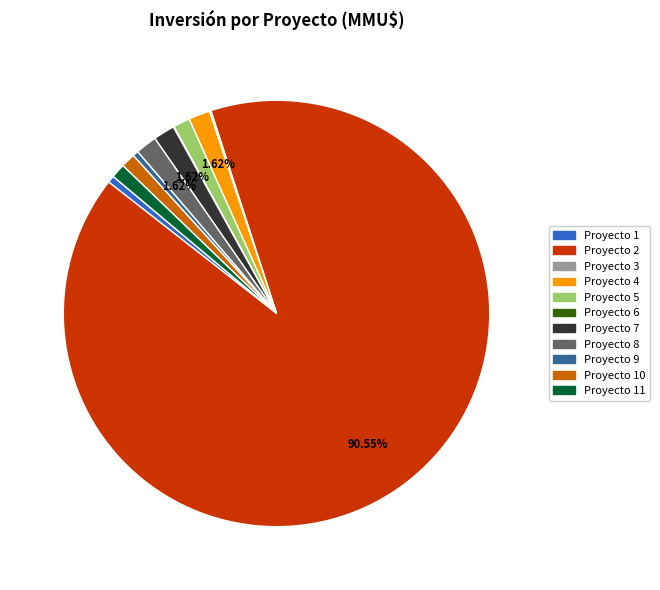

Do Proyecto 7 and Proyecto 4 together represent more than half of the pie?

No